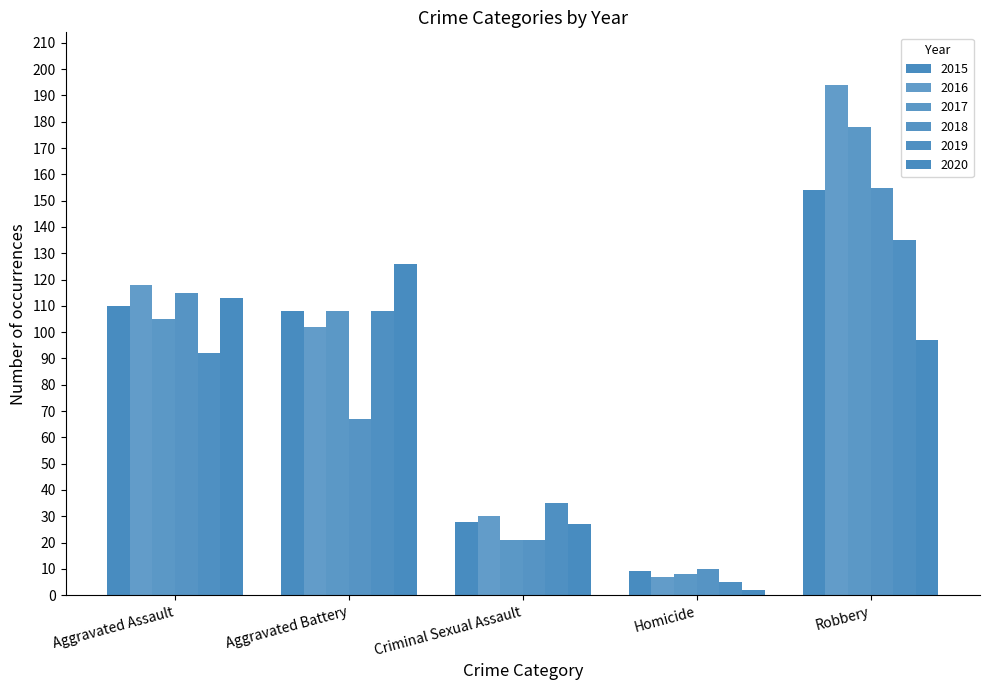

Which series changed the most between Aggravated Assault and Homicide?

2016